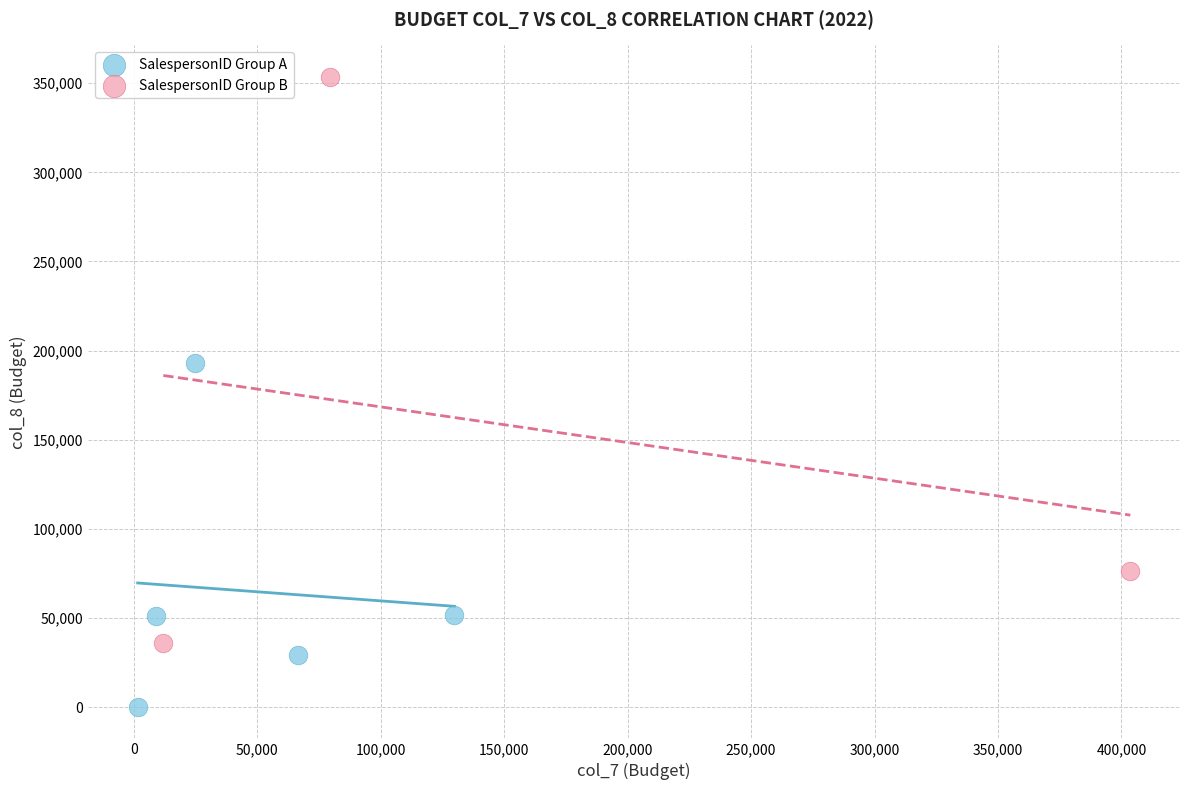

Which series has the widest spread of Y values?

SalespersonID Group B